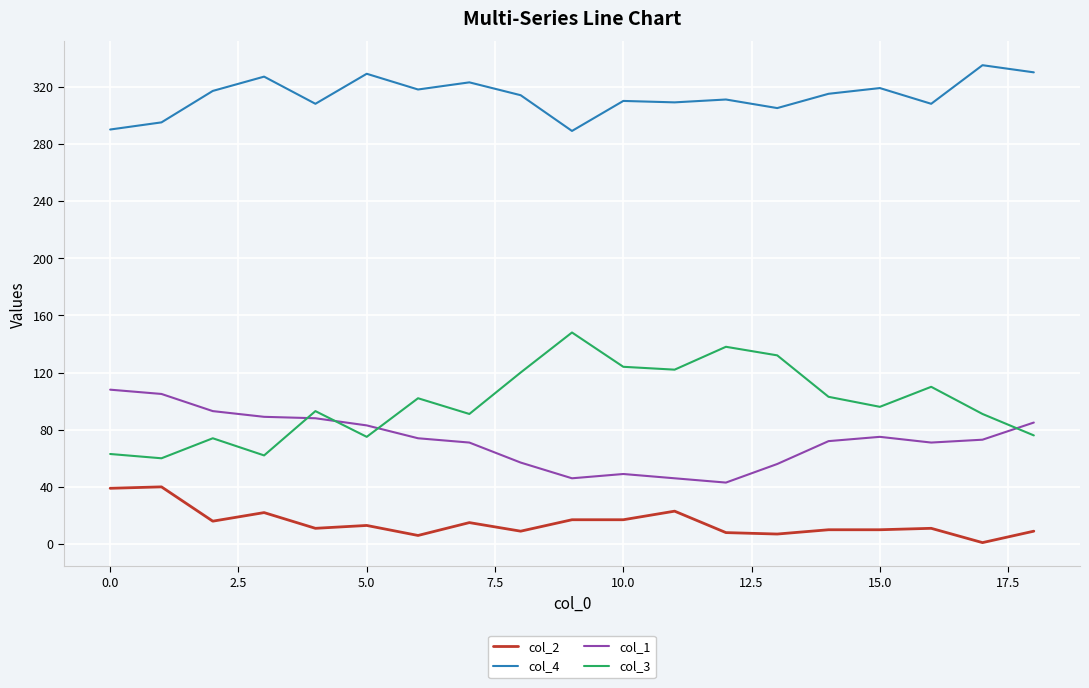

At how many categories does at least one series exceed 298?

16